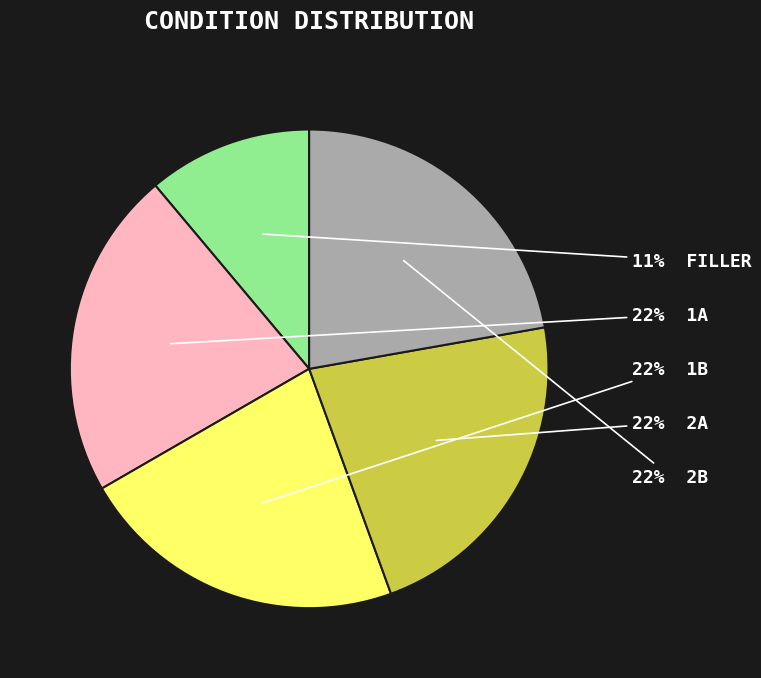

Is there a majority slice in this chart?

No